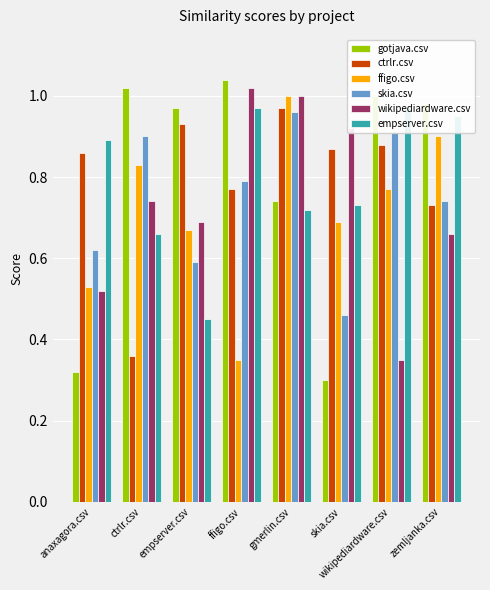

At which label does empserver.csv reach its minimum?

empserver.csv